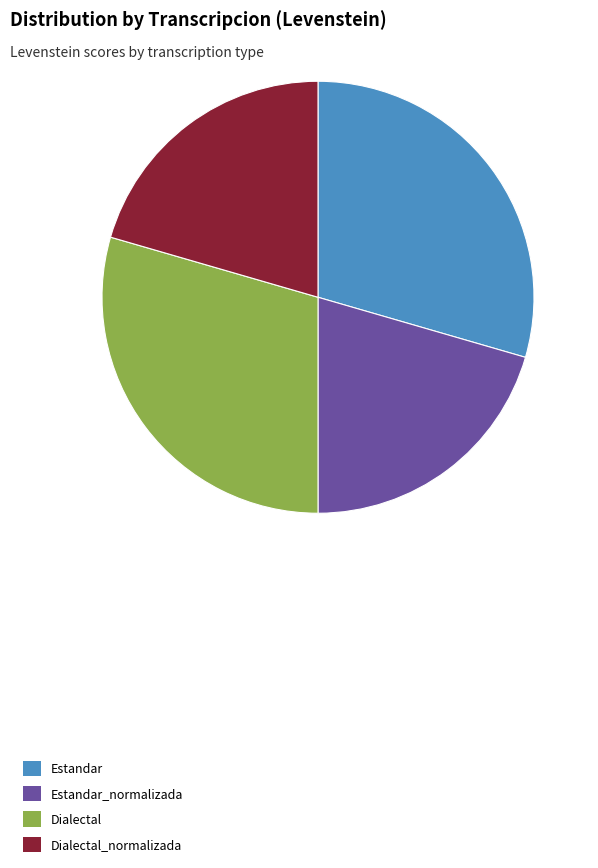

The Dialectal slice represents 22% of the pie. True or false?

False